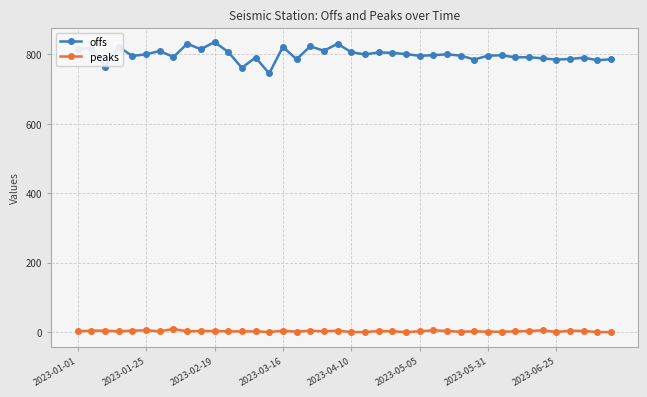

What are all the series names shown in the legend?

offs, peaks